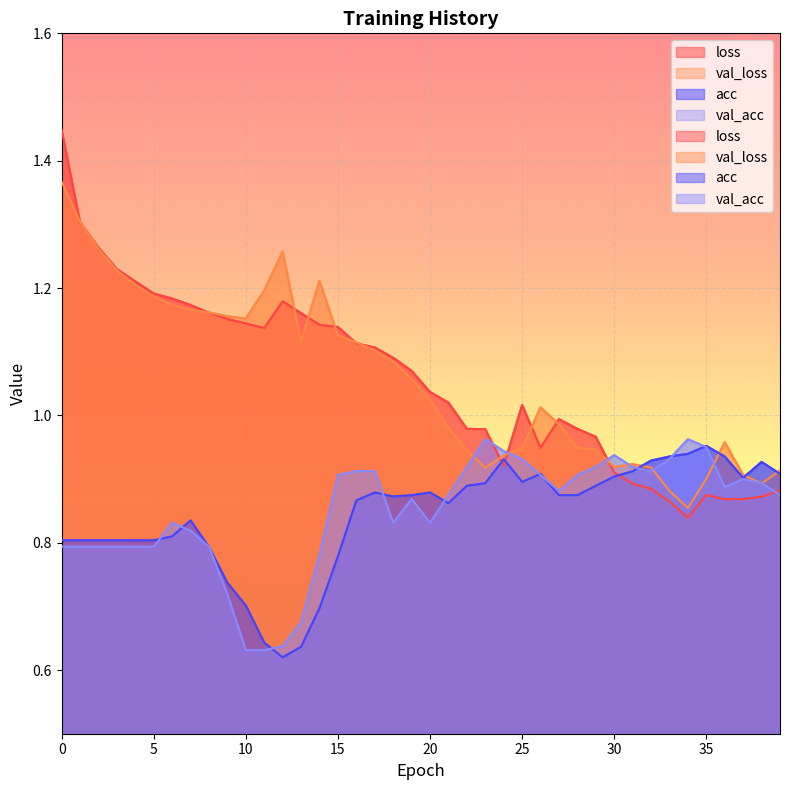

What is the minimum value shown in the chart?

0.6